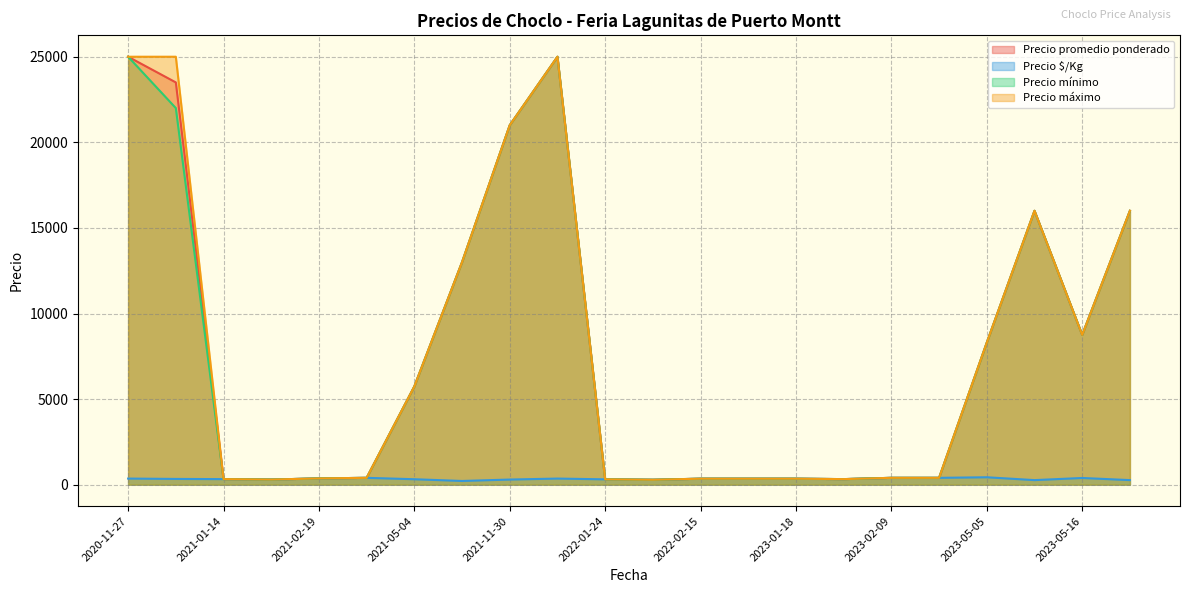

The value of Precio mínimo at 2023-05-16 is 701. True or false?

False